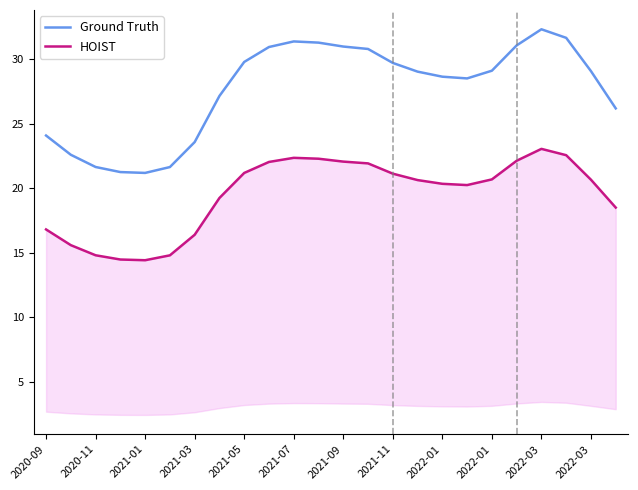

How many lines are shown in the chart?

2